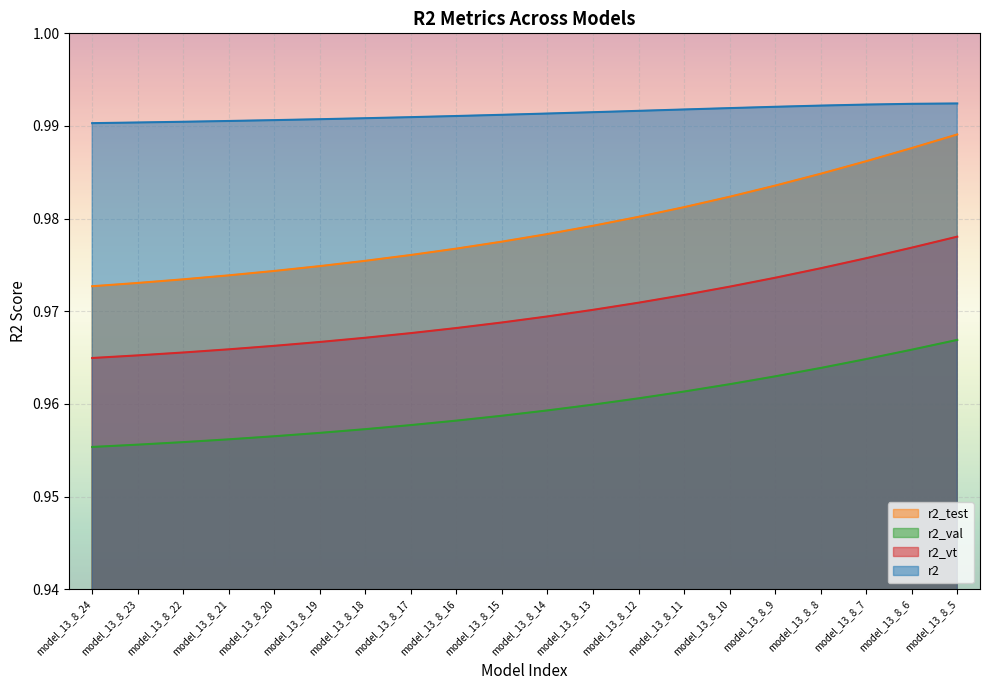

What is the maximum value shown in the chart?

1.0